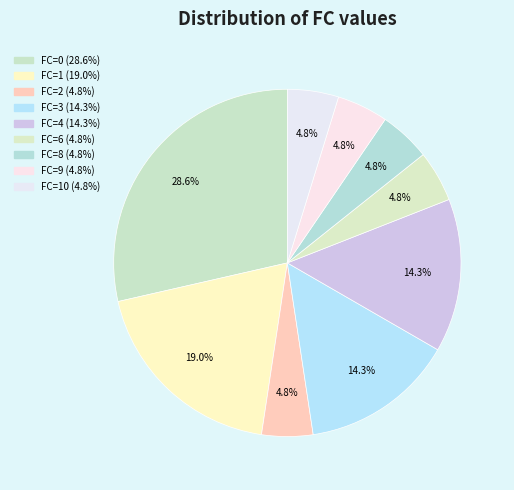

Count the number of slices in the pie.

9